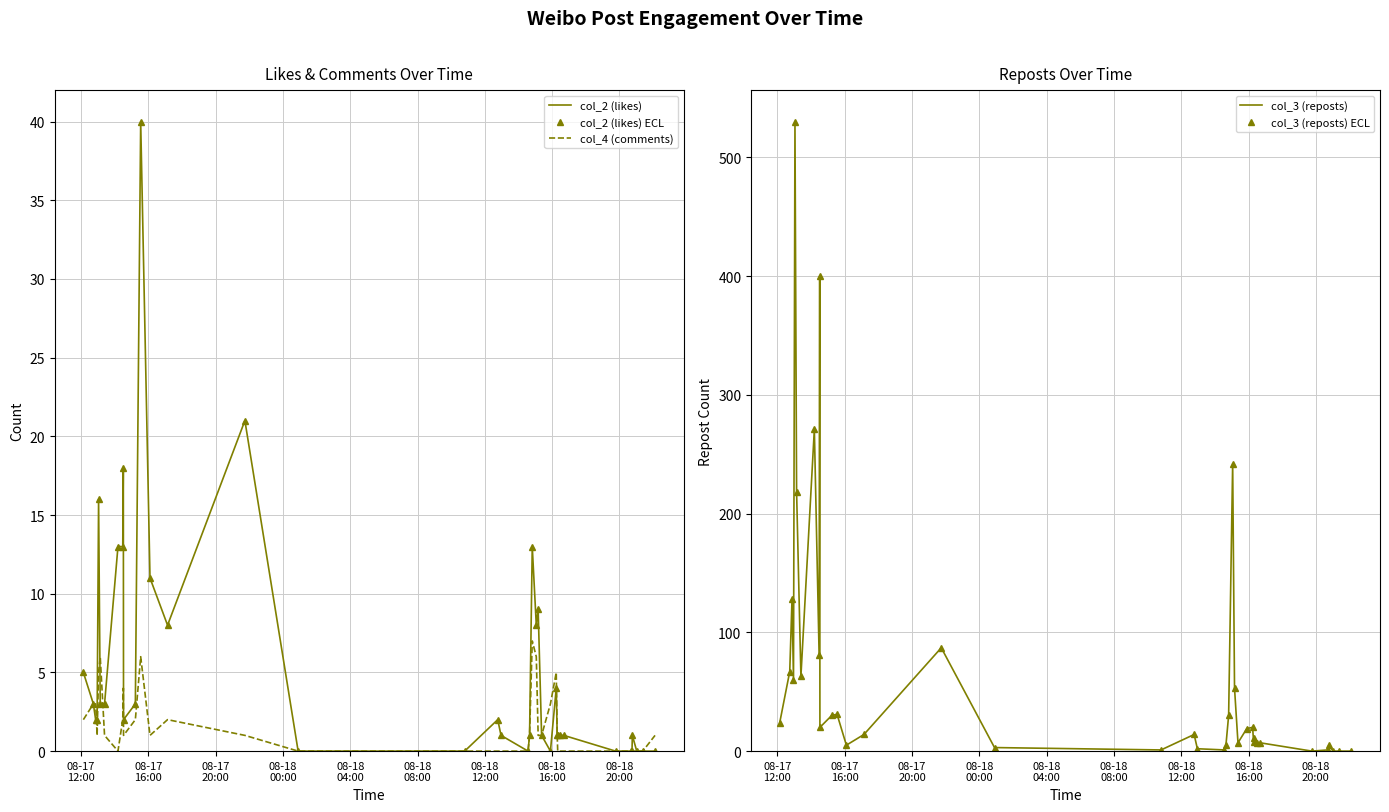

True or false: col_2 (likes) has more than 0 points higher than both neighbors.

True